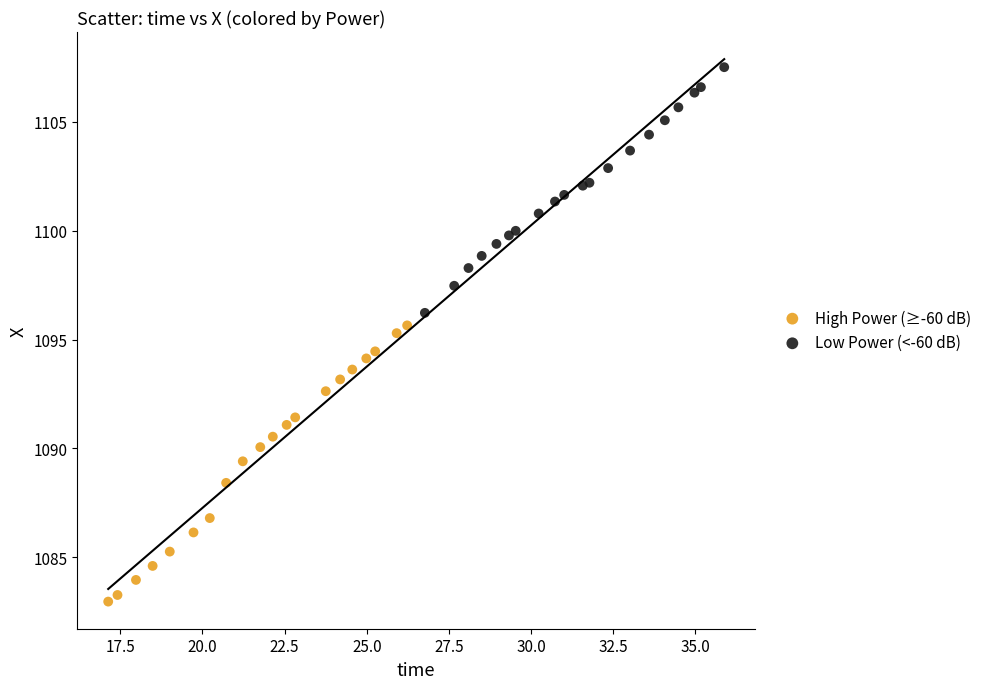

Which series reaches the maximum Y coordinate?

Low Power (<-60 dB)